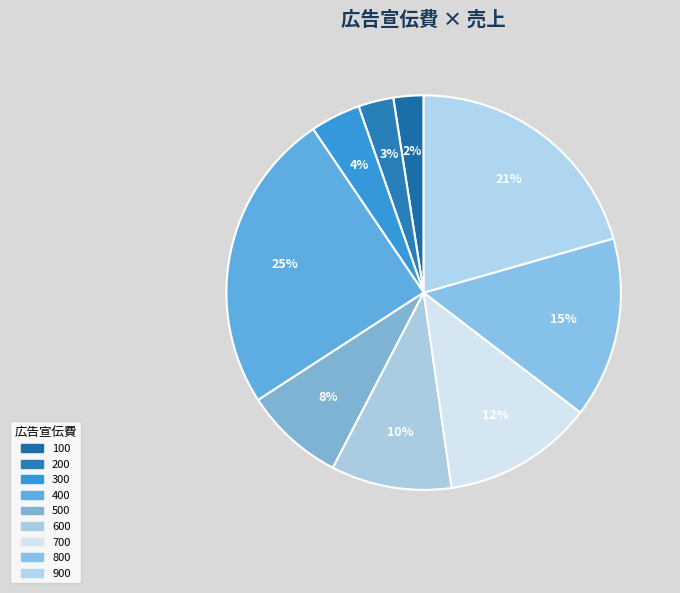

What is the ratio of the value at 100 to the value at 900?

0.1